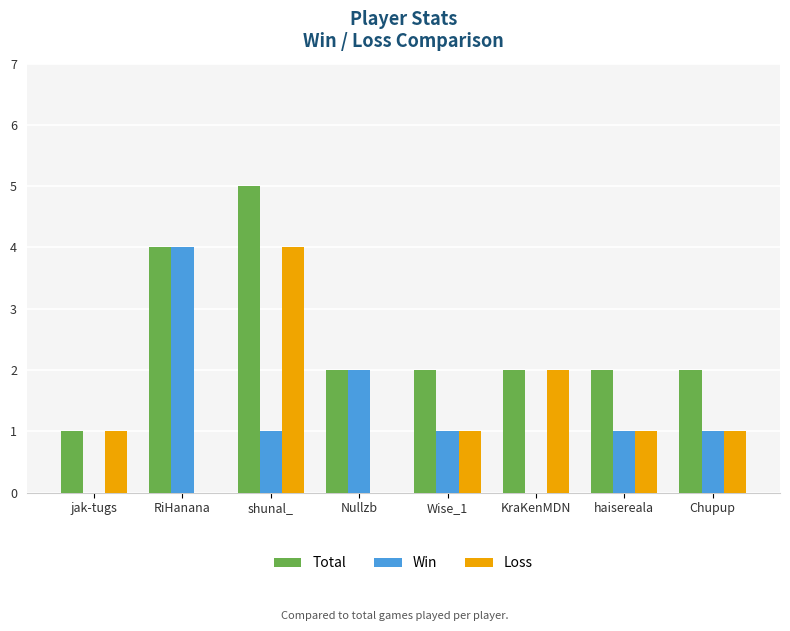

What is the sum of all Loss values?

10